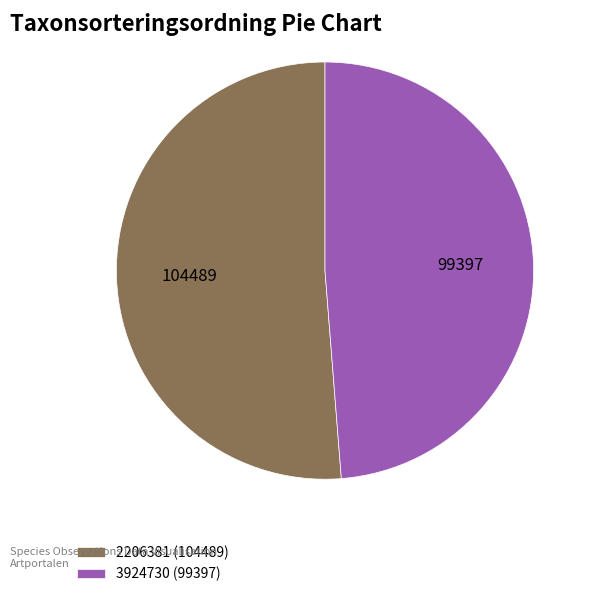

Is it true that 2206381 is 61% of the pie?

False